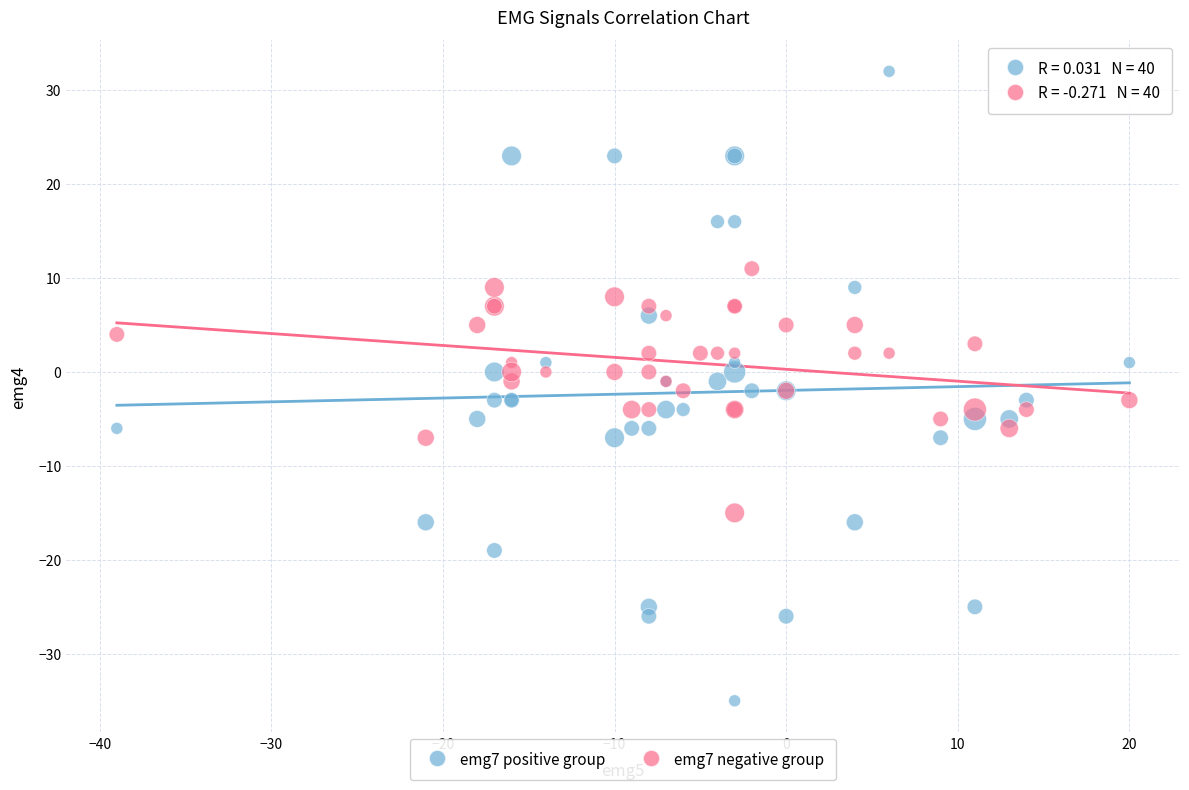

Which series reaches the maximum Y coordinate?

emg7 positive group